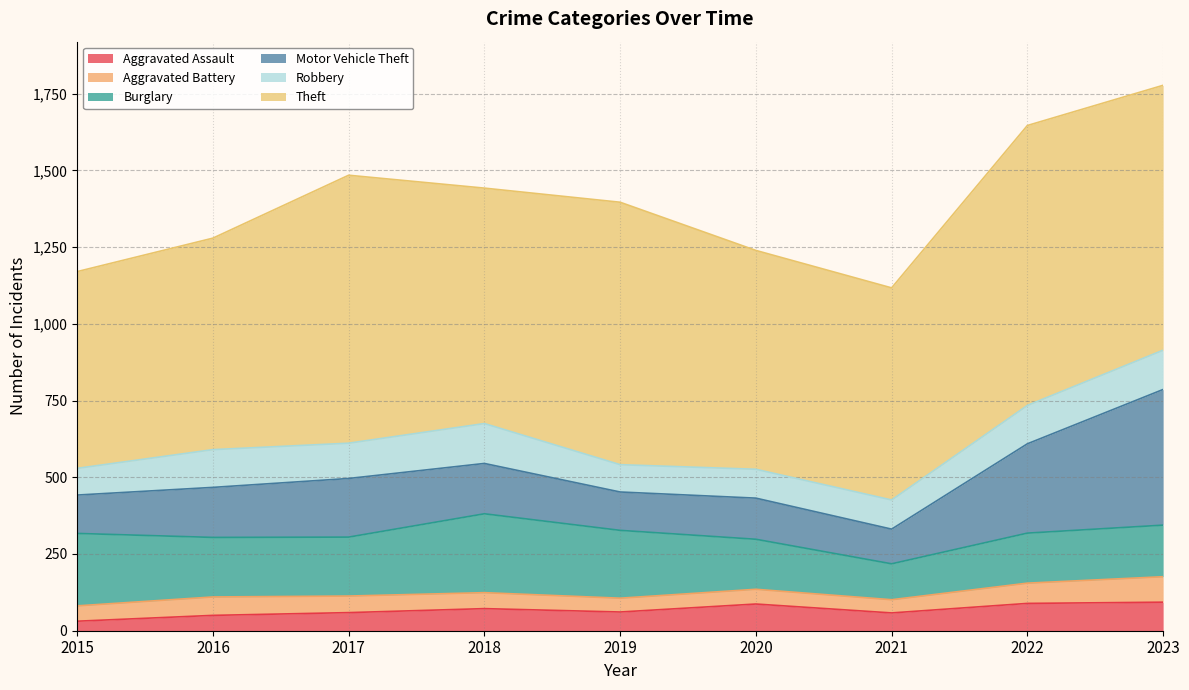

At how many categories does at least one series exceed 401?

9